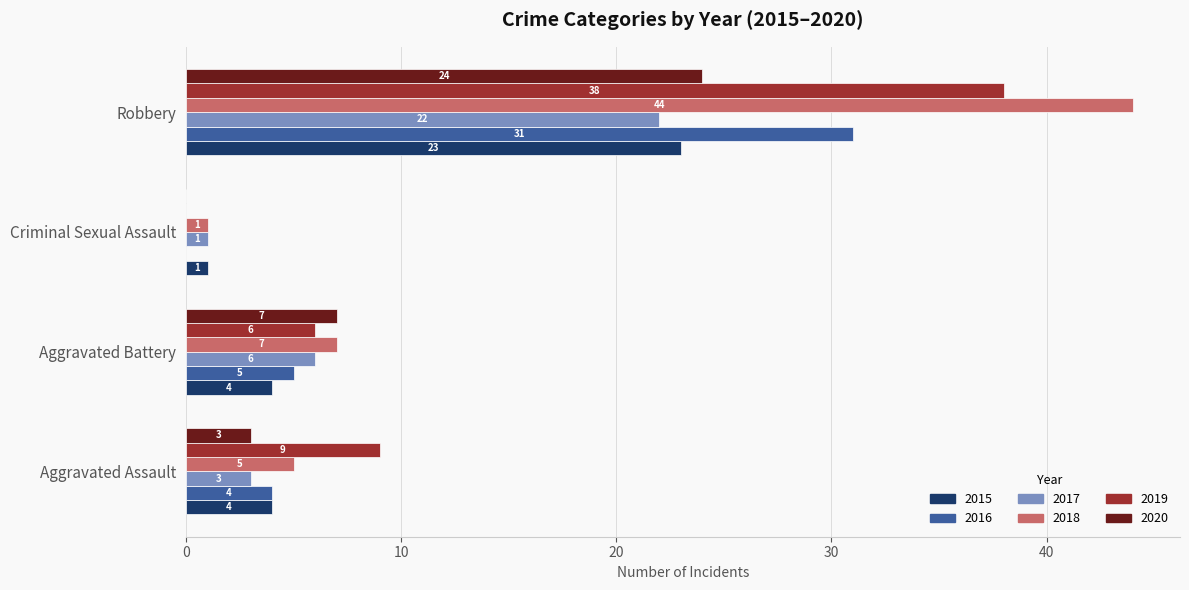

What is the sum of all 2015 values?

32